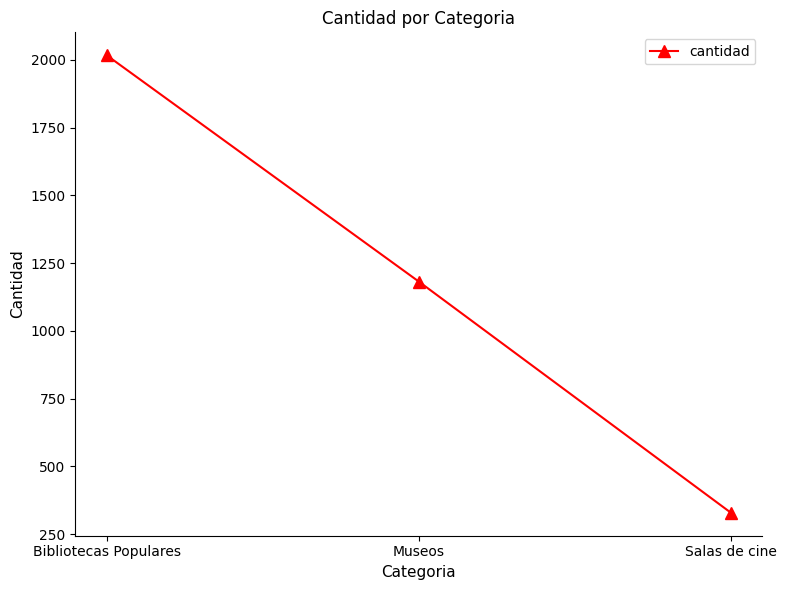

What is the change in value from Bibliotecas Populares to Salas de cine?

-1688